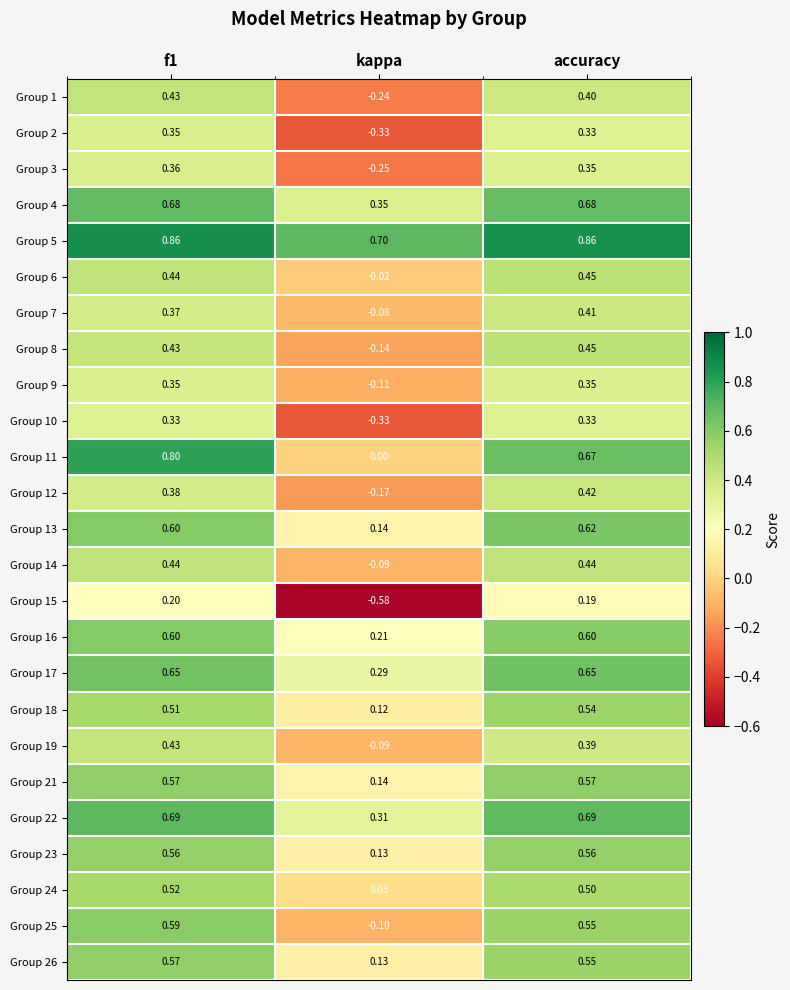

Which label corresponds to the smallest value in the chart?

kappa